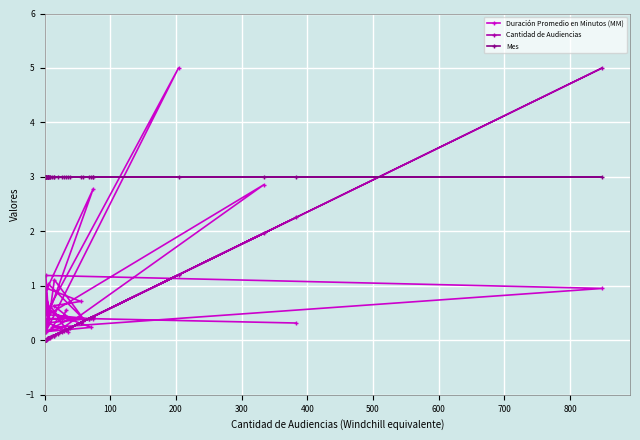

Which series has the largest total across all categories?

Mes